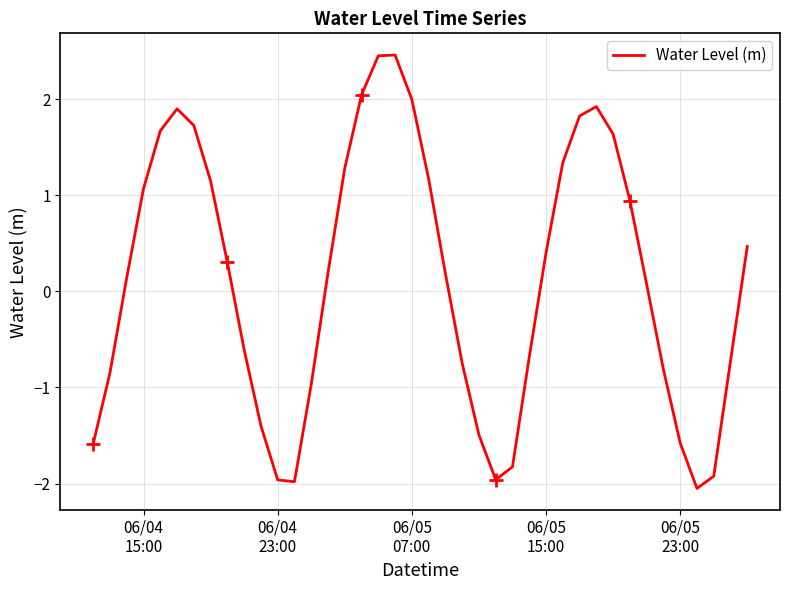

What is the minimum value for Water Level (m)?

-2.1